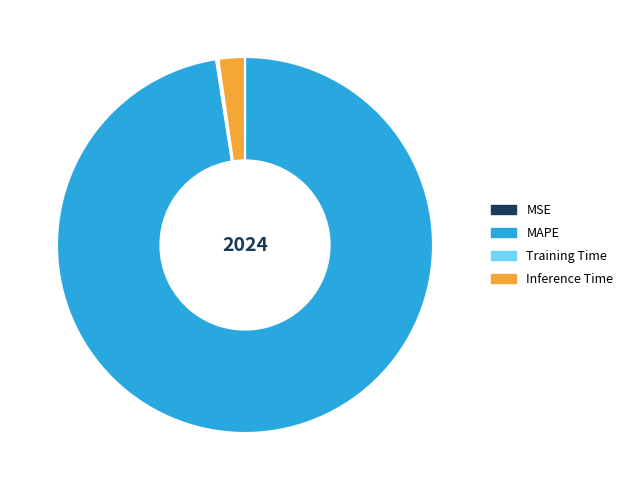

True or false: MAPE accounts for 98% of the total.

True